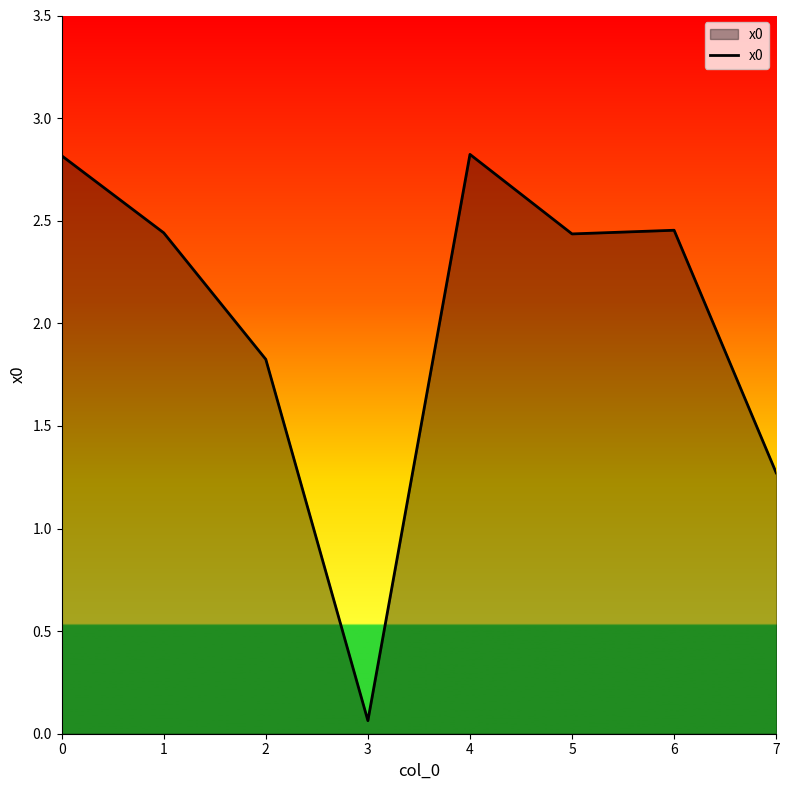

Where is the first local minimum?

3